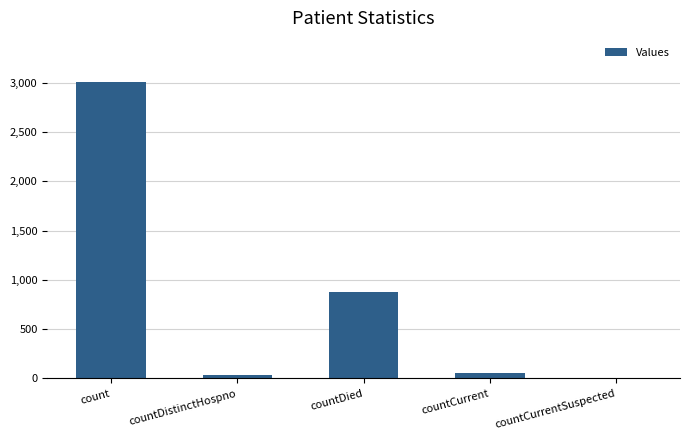

The chart shows a value of 0 at countCurrentSuspected. True or false?

True